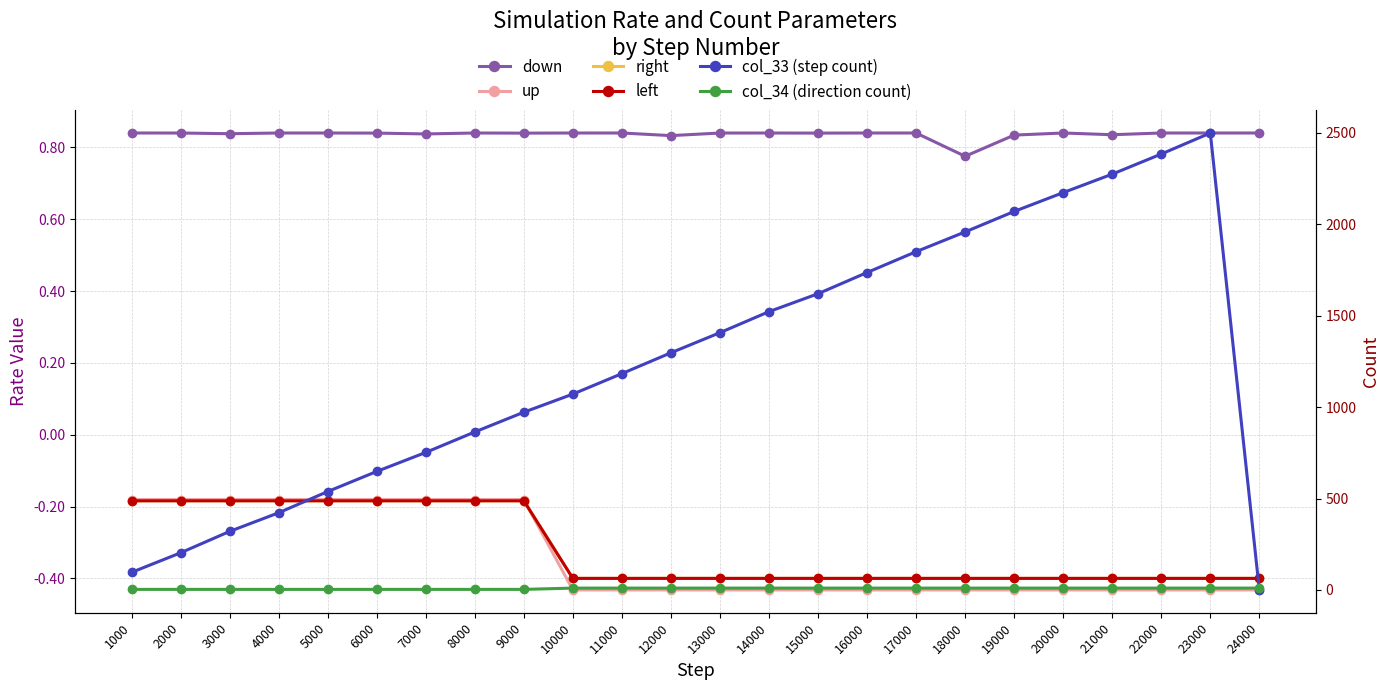

True or false: down has a value of 1.3 at 13000.

False